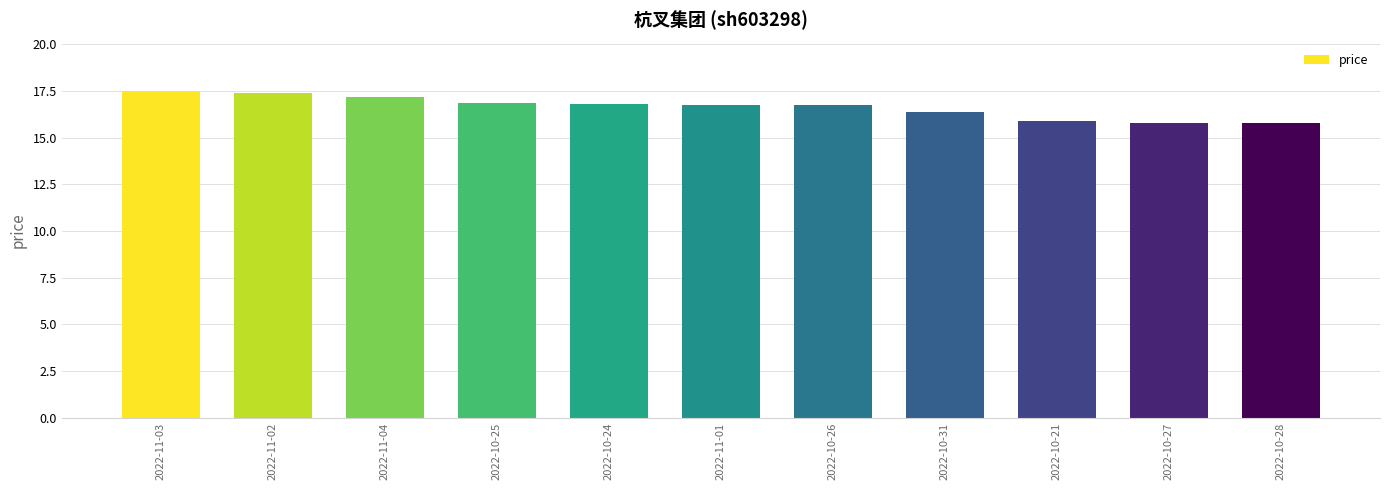

The value at 2022-11-04 is 8.0. True or false?

False